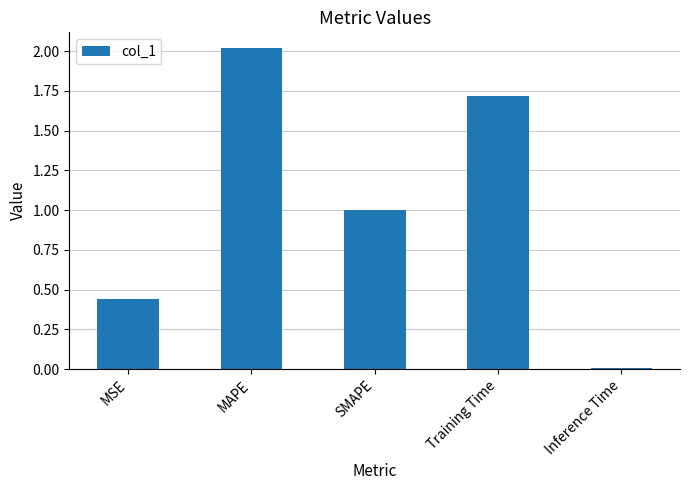

Which has a higher value, MAPE or SMAPE?

MAPE